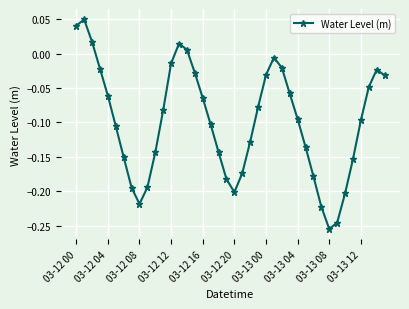

What is the difference between the second highest and minimum values?

0.3